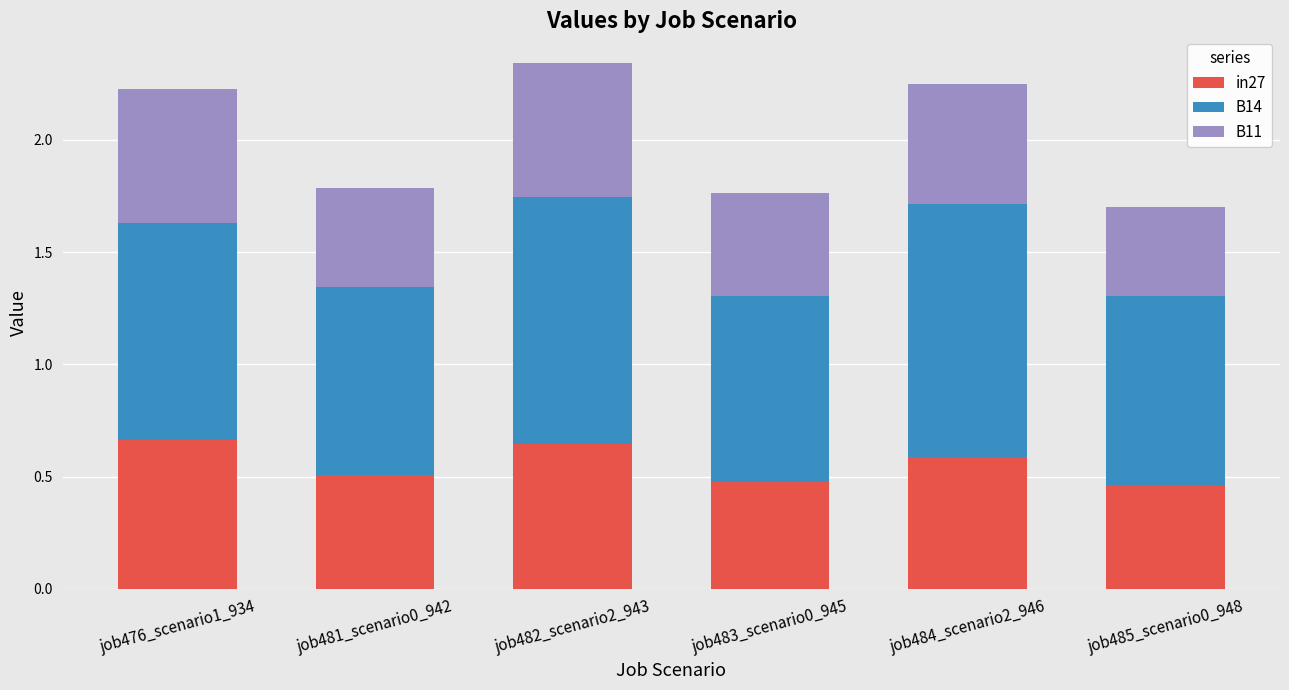

What is the sum of all in27 values?

3.3